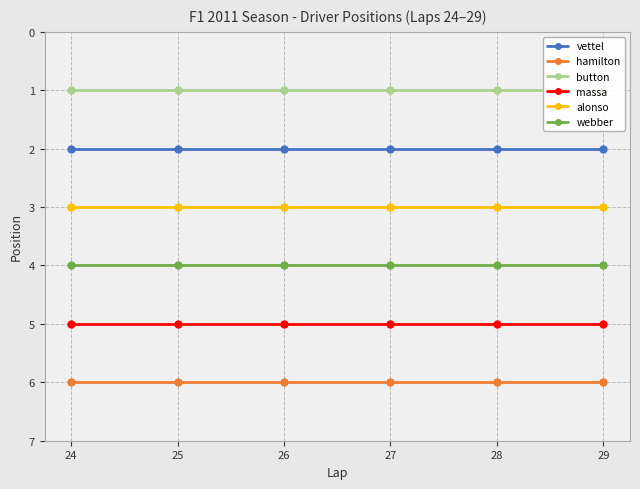

Rank the categories by alonso value from highest to lowest.

24, 25, 26, 27, 28, 29